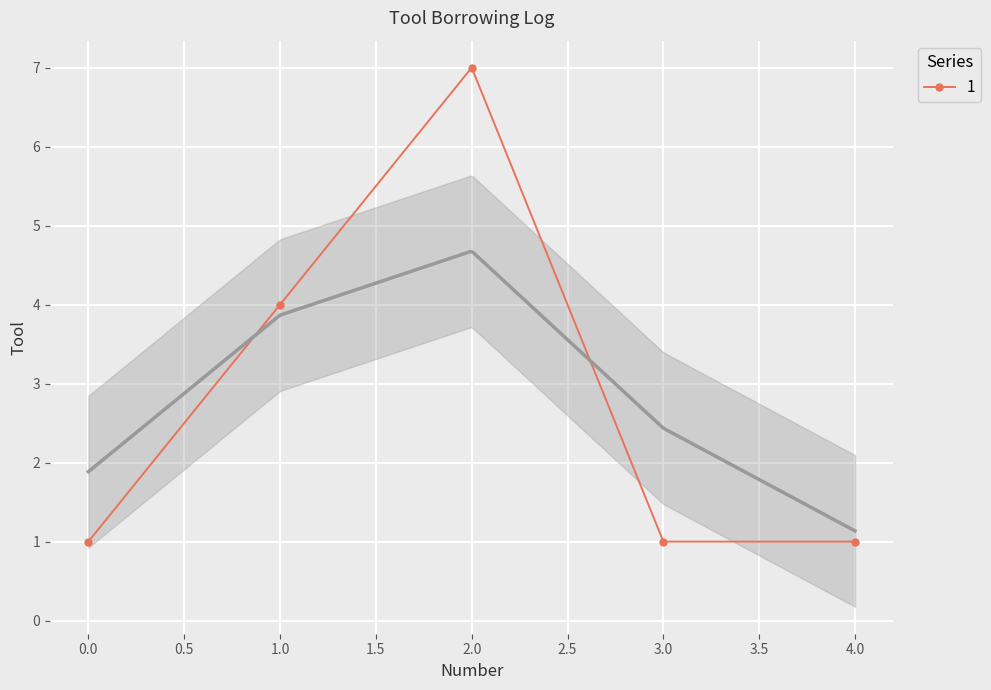

True or false: 1 has more than 0 interior local peaks.

True